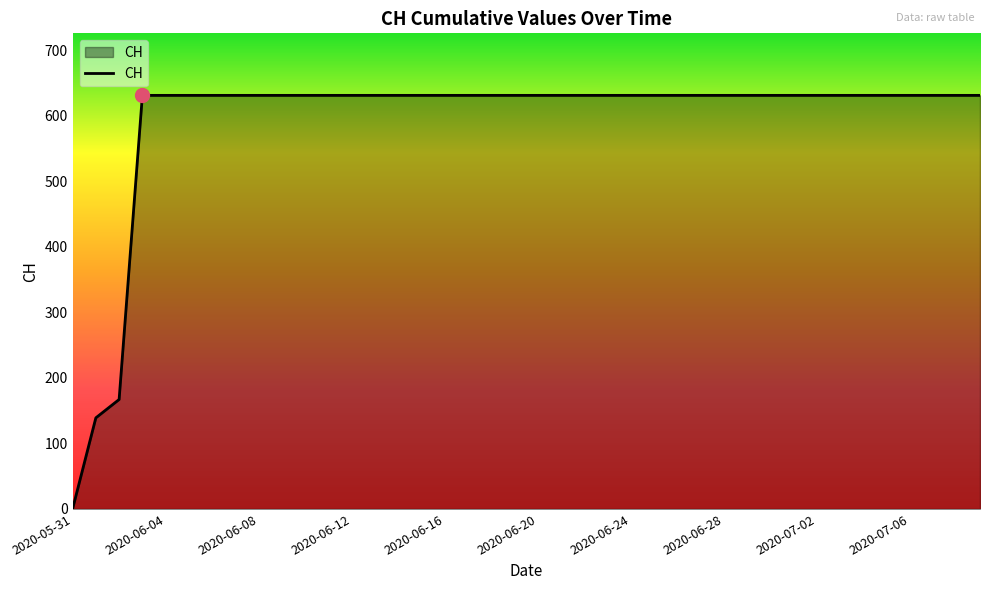

What is the greatest value displayed?

631